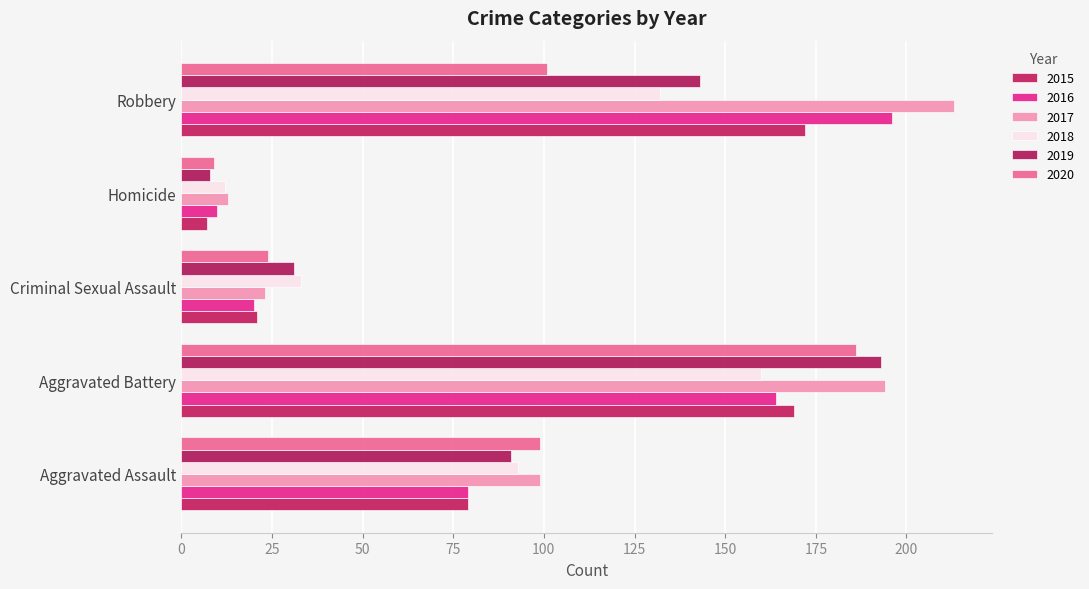

Count the number of categories in the chart.

5